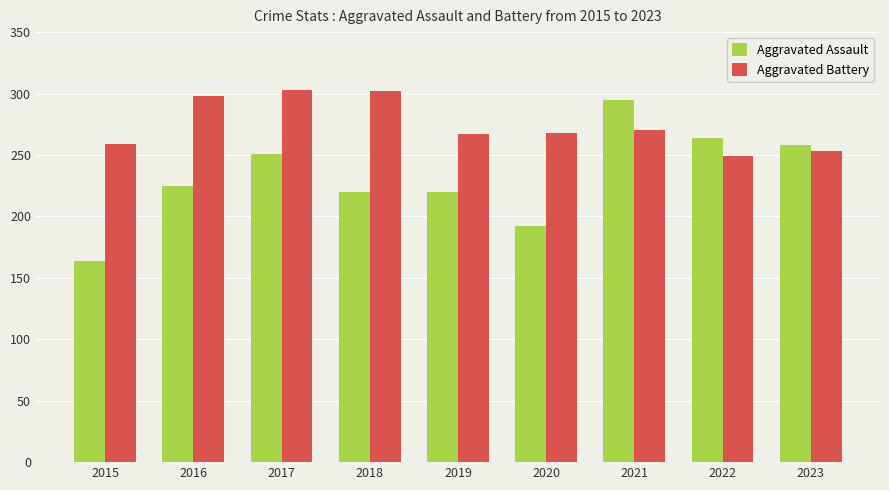

Rank the series by their average value, from lowest to highest.

Aggravated Assault, Aggravated Battery